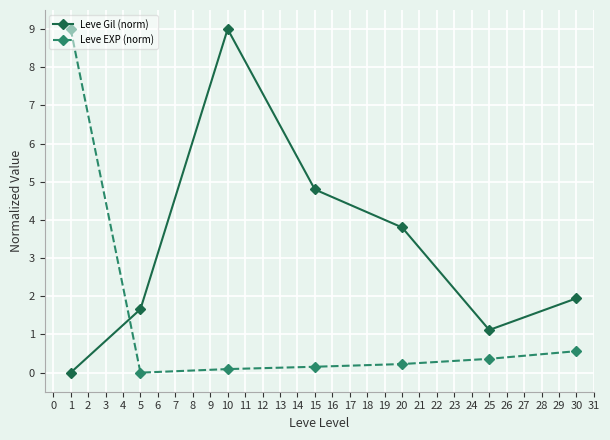

Which series has the largest total across all categories?

Leve Gil (norm)